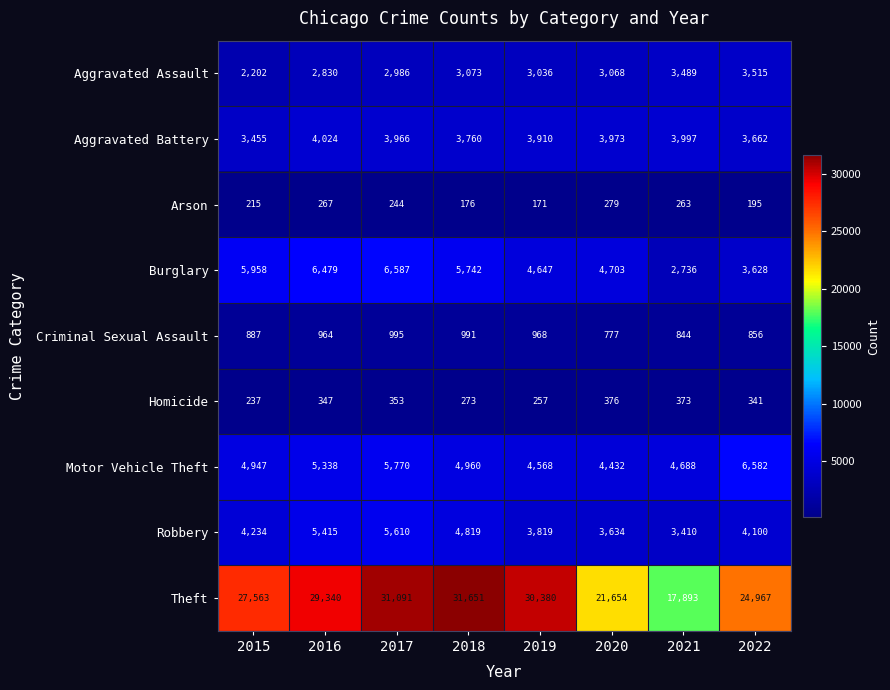

List the series in order of their peak value, lowest first.

Arson, Homicide, Criminal Sexual Assault, Aggravated Assault, Aggravated Battery, Robbery, Motor Vehicle Theft, Burglary, Theft